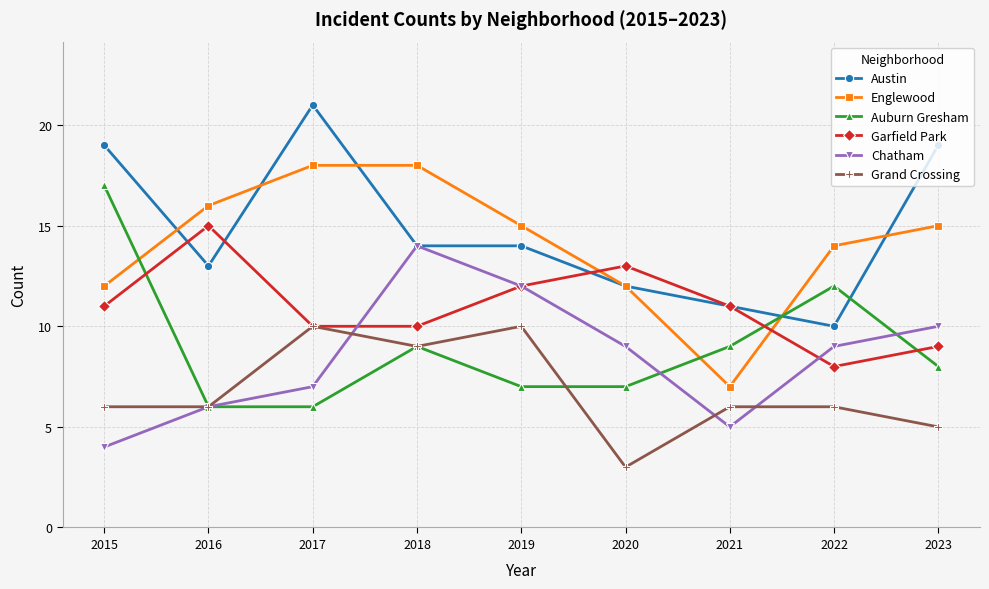

What is the spread (max minus min) of values at 2015?

15